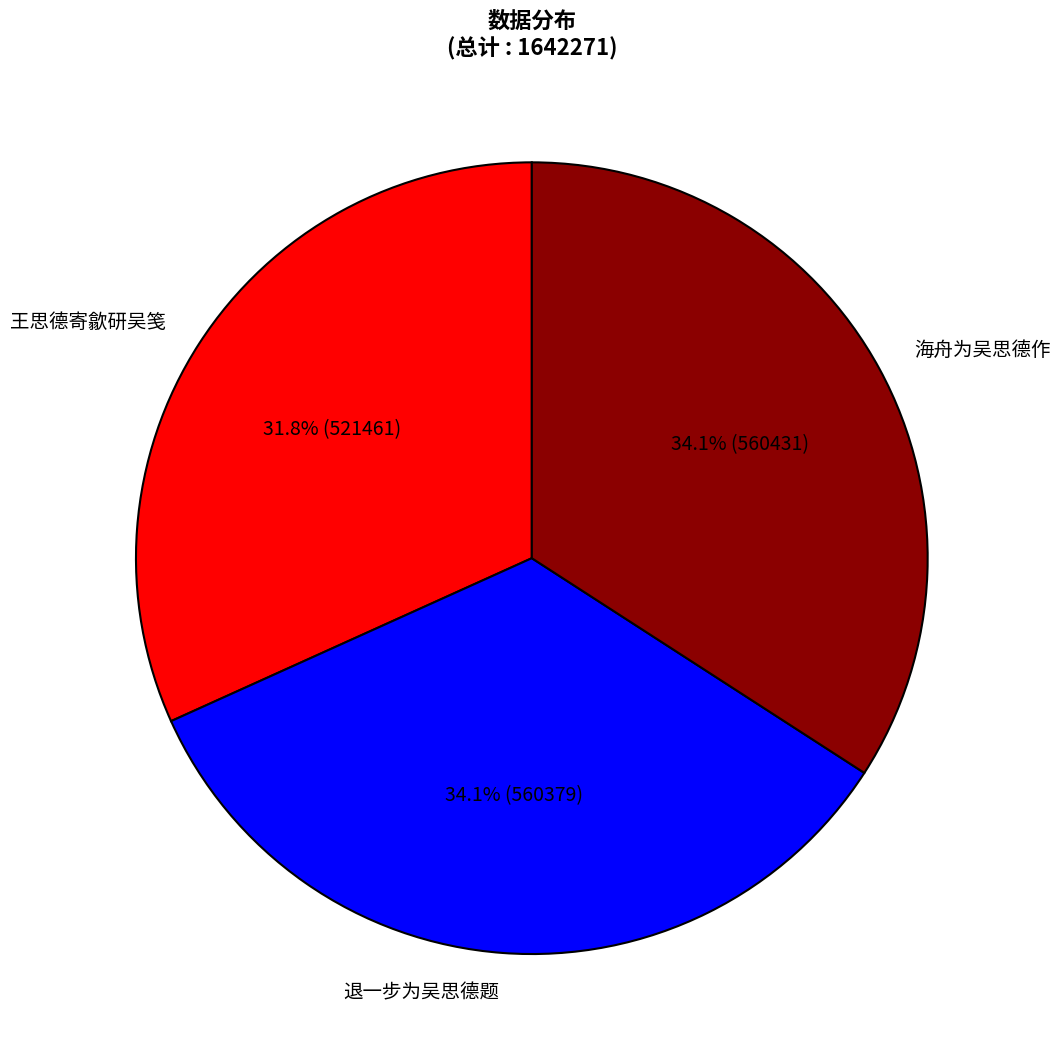

How many slices are in this pie chart?

3